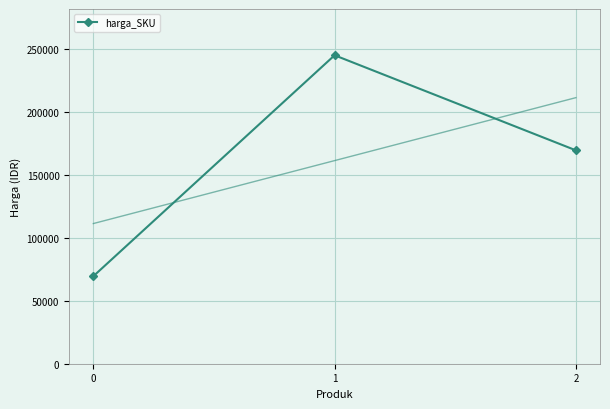

Is it true that harga_SKU equals 33648 at 0?

False